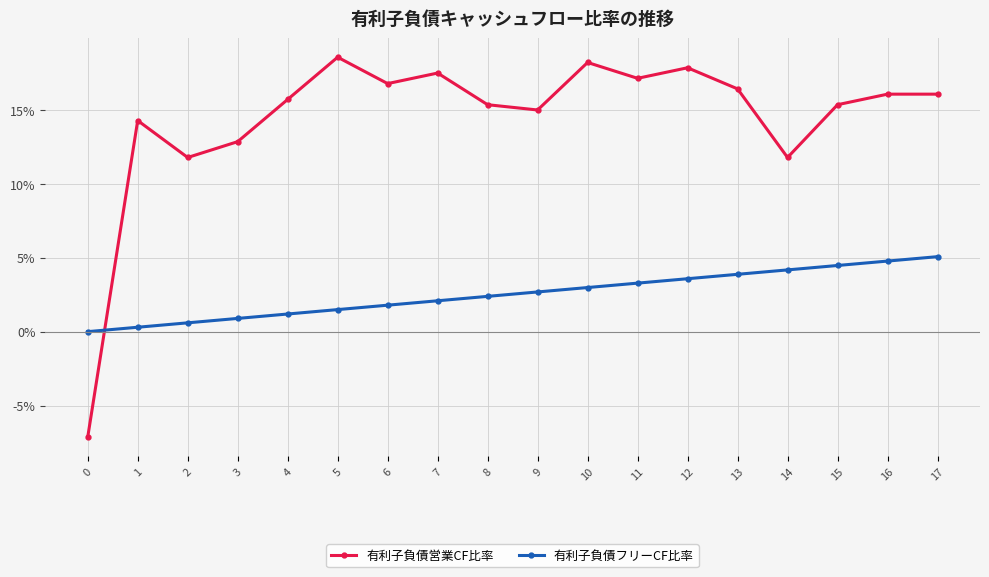

What value does the 有利子負債営業CF比率 series have at 6?

0.2